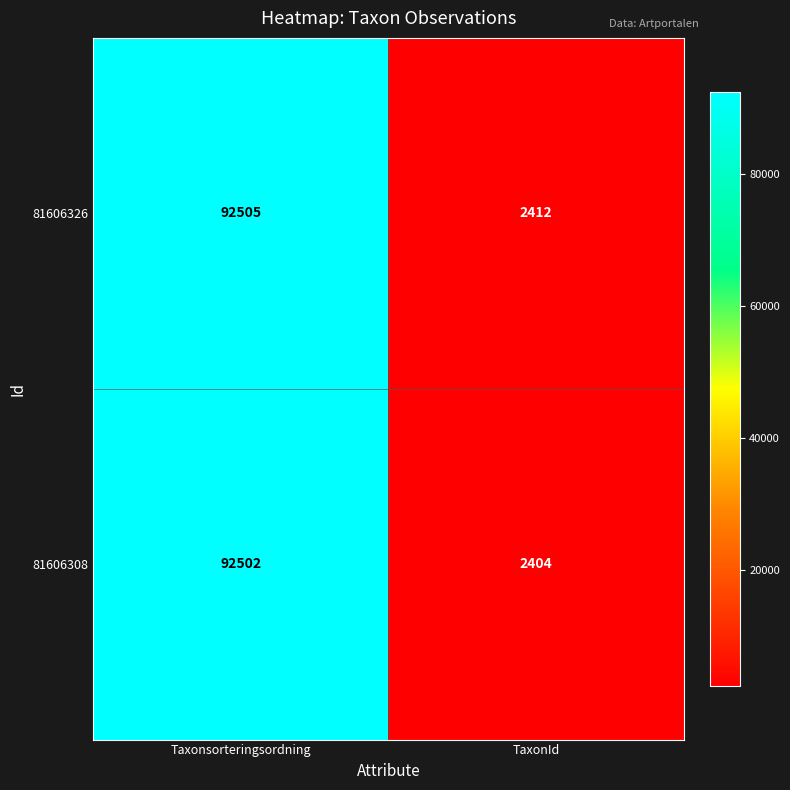

Reading left to right, list all the values displayed in this chart.

81606326: 92505	2412
81606308: 92502	2404